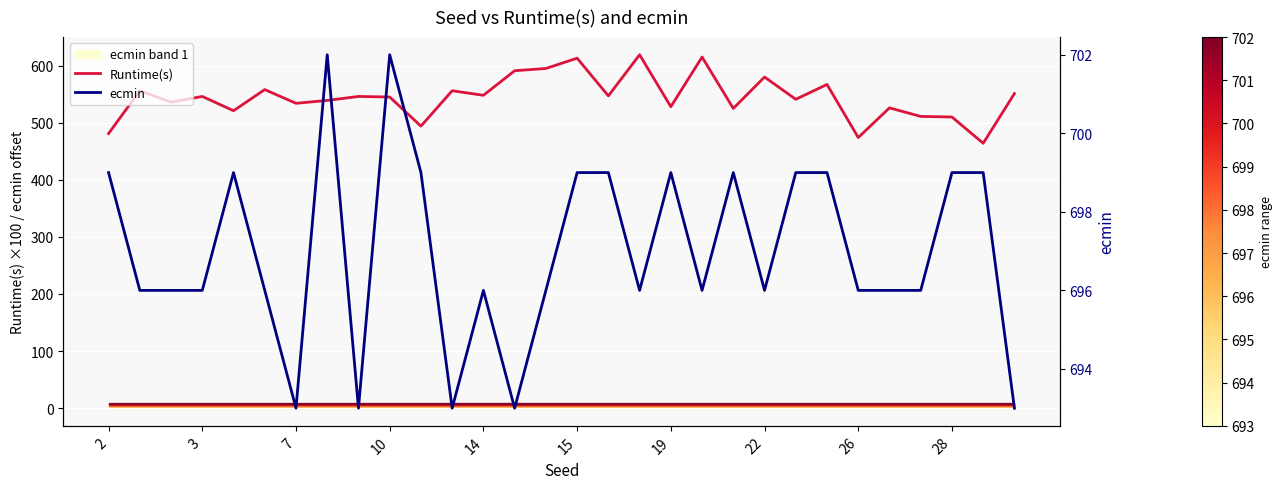

What is the difference between the maximum and minimum values in the Runtime(s) series?

155.0